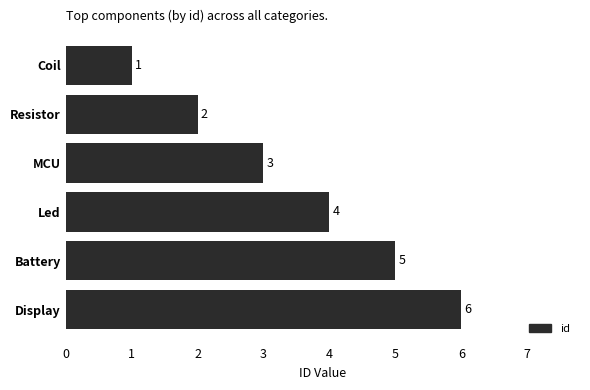

Count the values in the range 2 to 5.

4